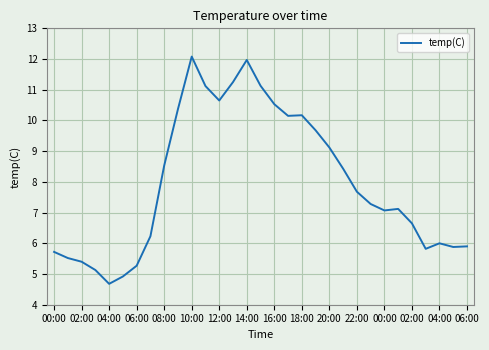

What is the greatest value displayed?

12.1